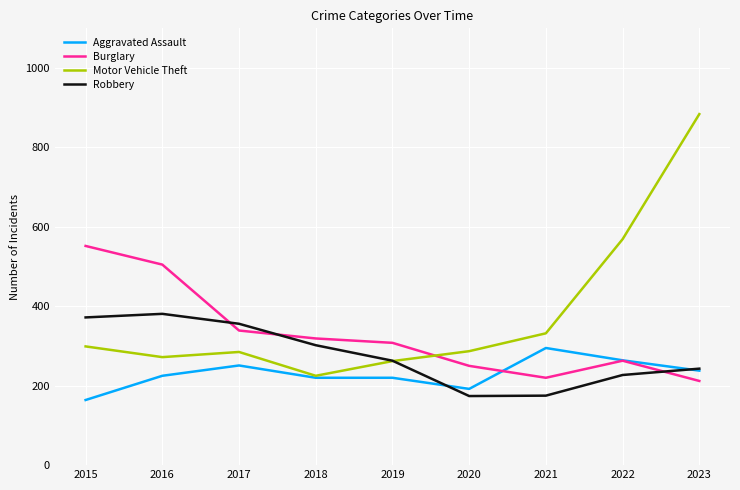

At which label is Robbery closest to 277?

2019